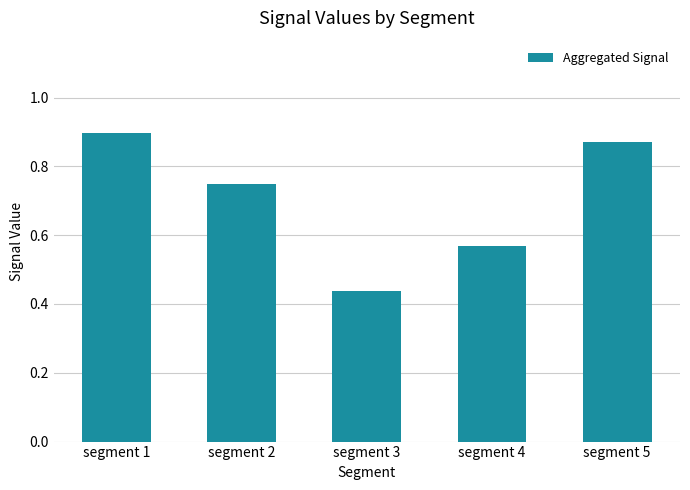

What is the difference between the values at segment 2 and segment 3?

0.3